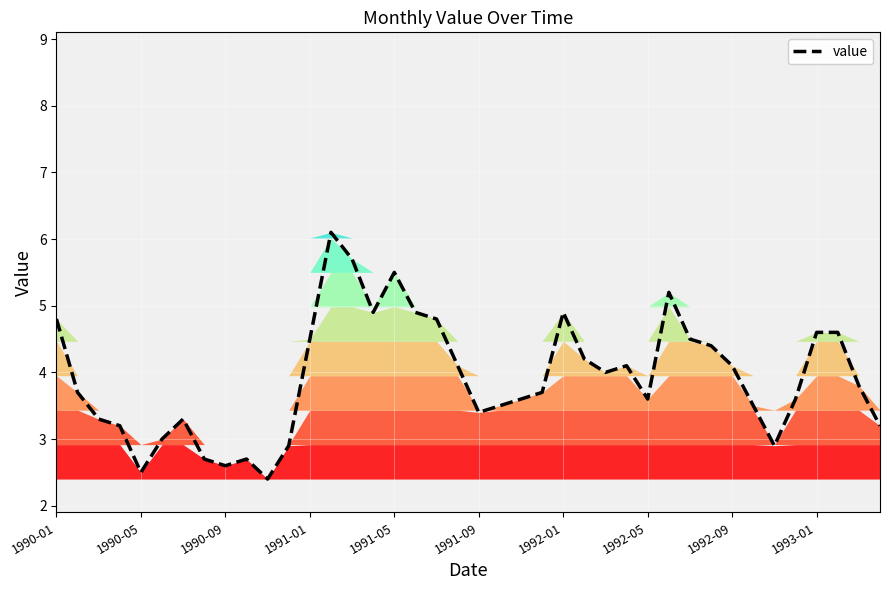

Between 22 and 37, which is larger?

37